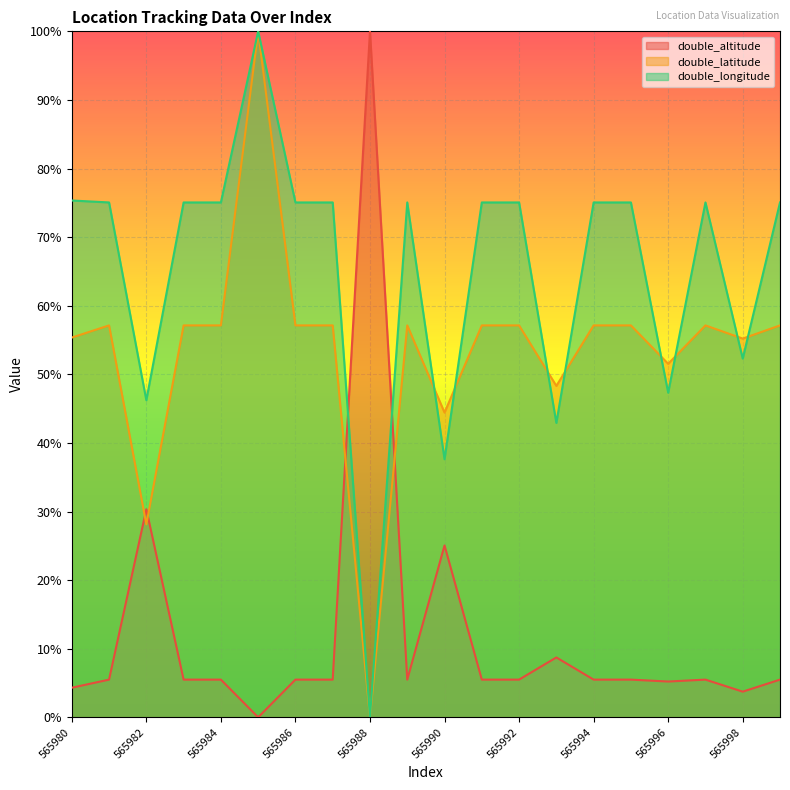

How many values in the double_latitude series exceed 0?

19